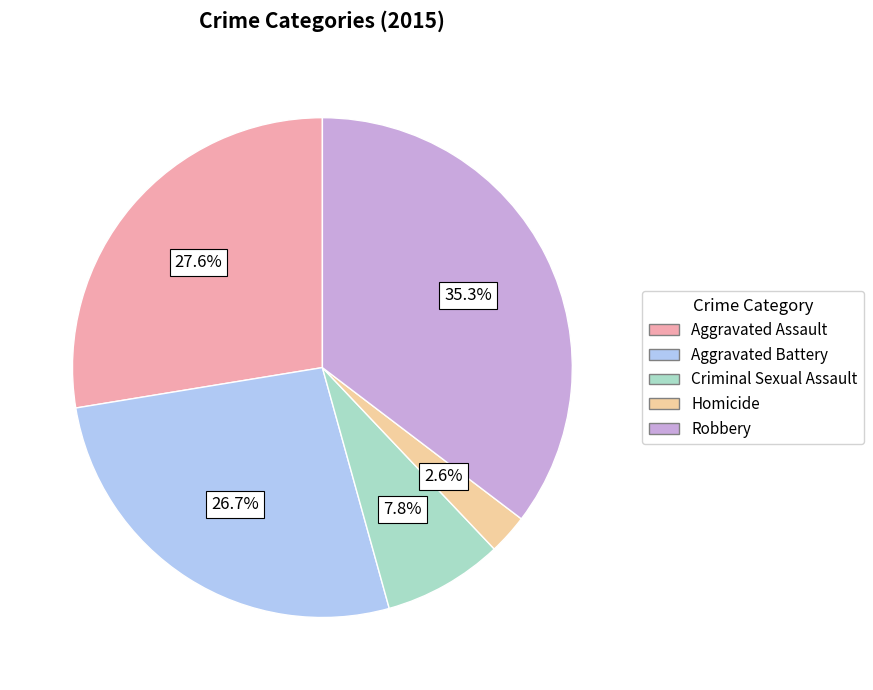

Between Criminal Sexual Assault and Homicide, which is larger?

Criminal Sexual Assault